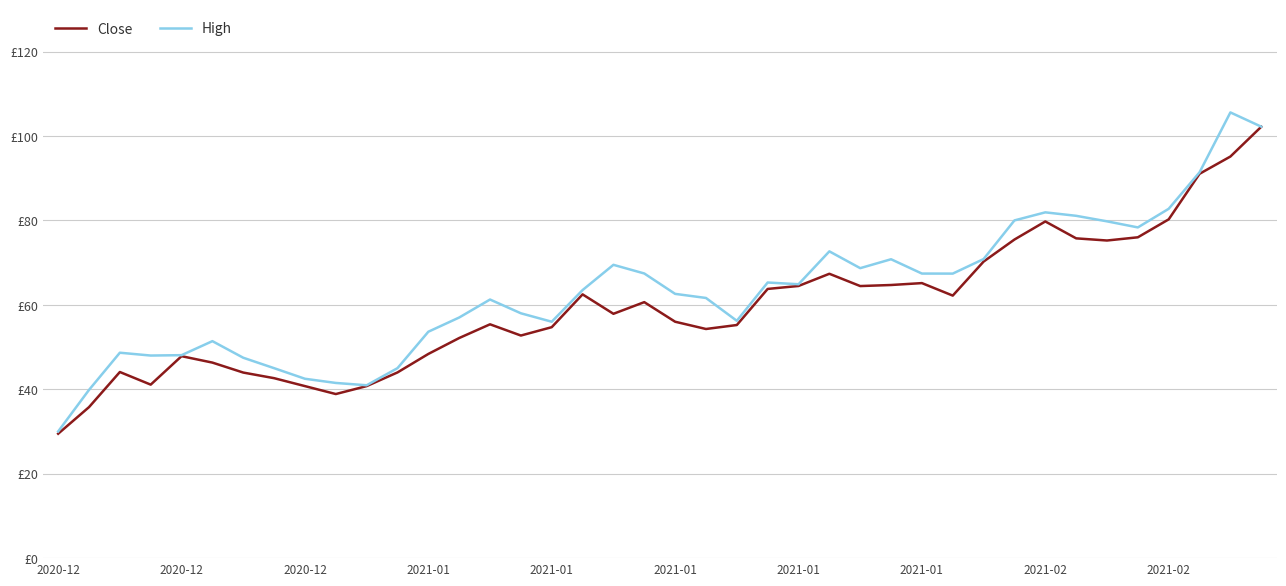

What are all the series names shown in the legend?

Close, High